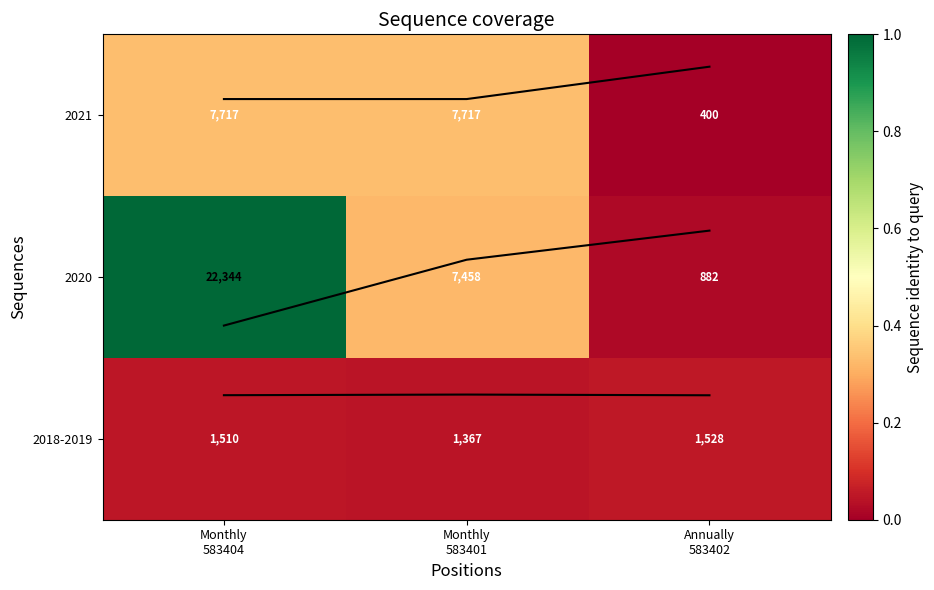

The 2020 series shows 0.3 at Monthly 583401. True or false?

True